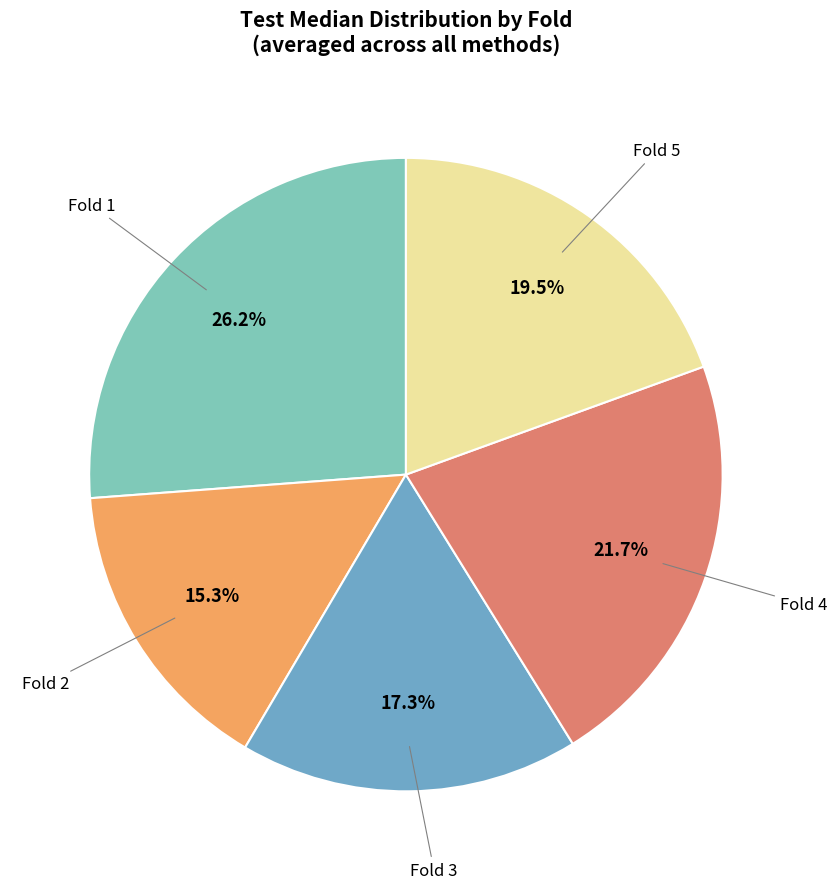

How many segments does this pie chart have?

5